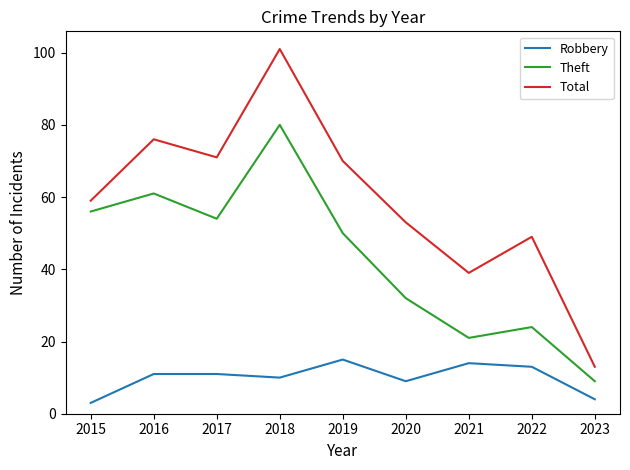

True or false: Robbery and Theft cross at least once.

False